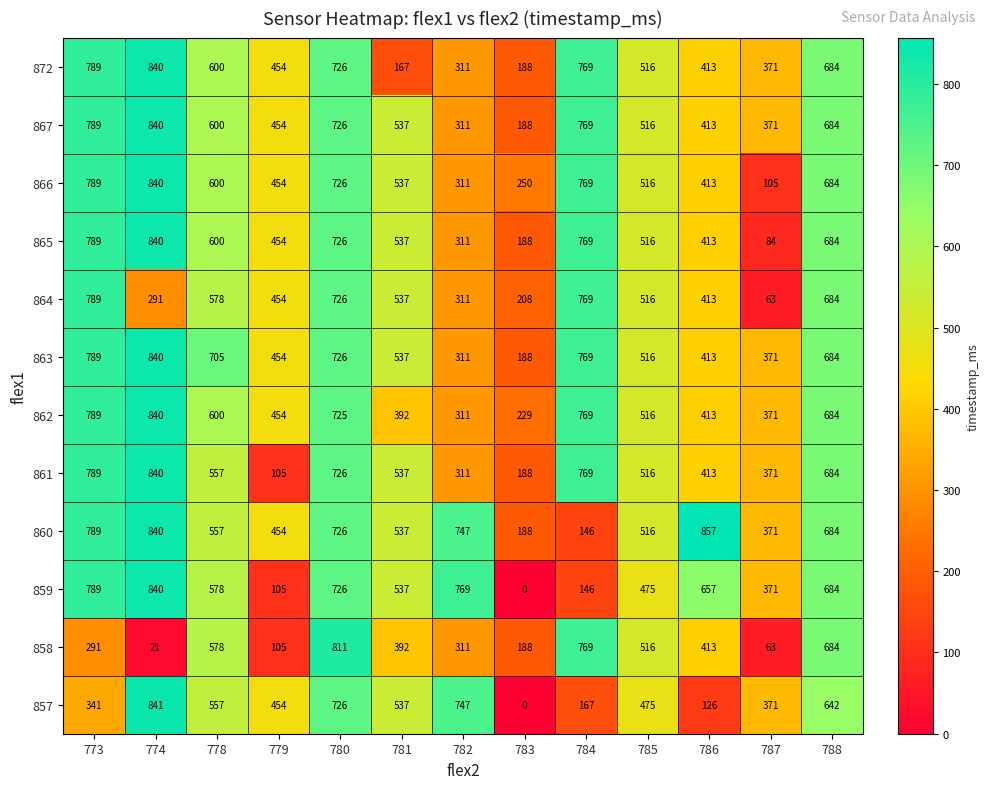

True or false: 867 has a value of 185 at 787.

False